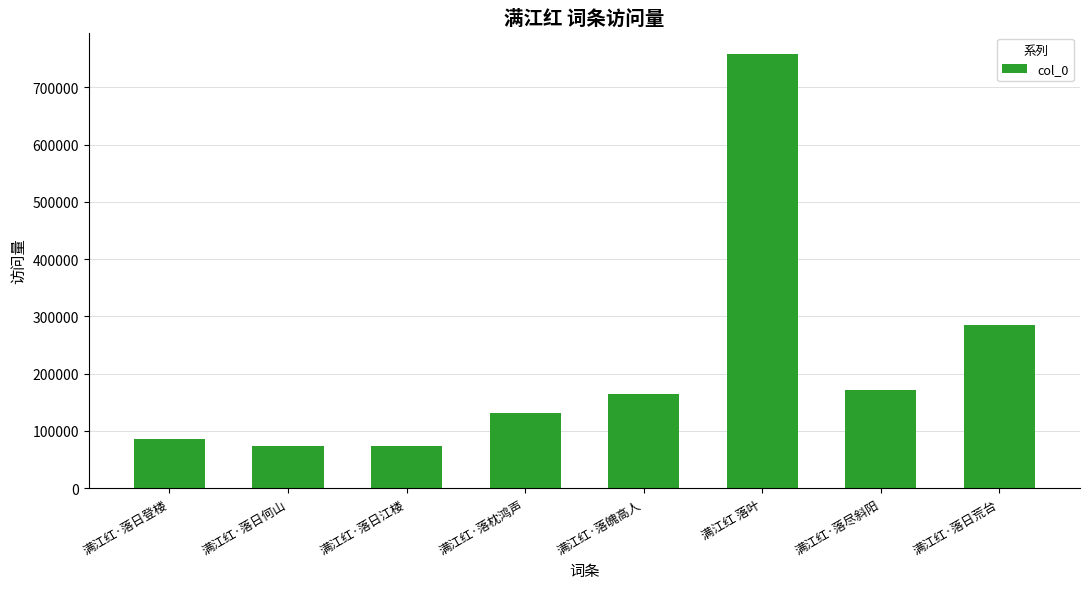

Approximately how many times larger is the value at 满江红·落日登楼 compared to 满江红·落尽斜阳?

0.5